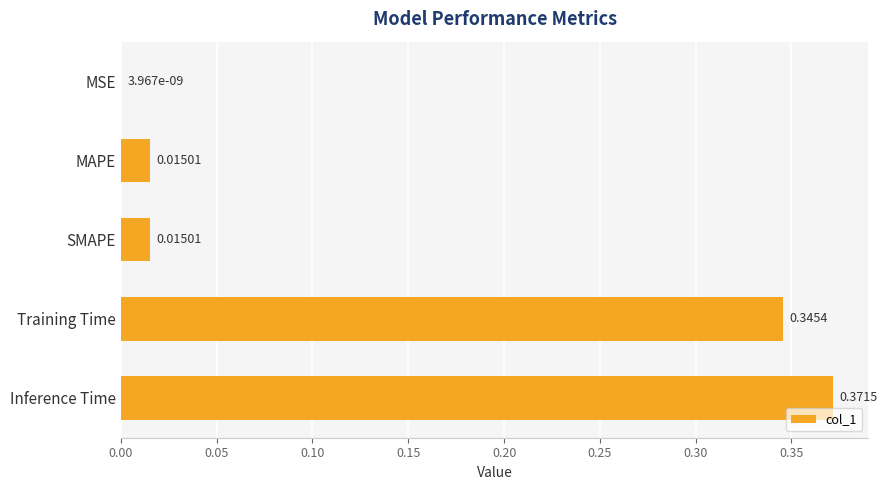

What is the change in value from SMAPE to Inference Time?

+0.4